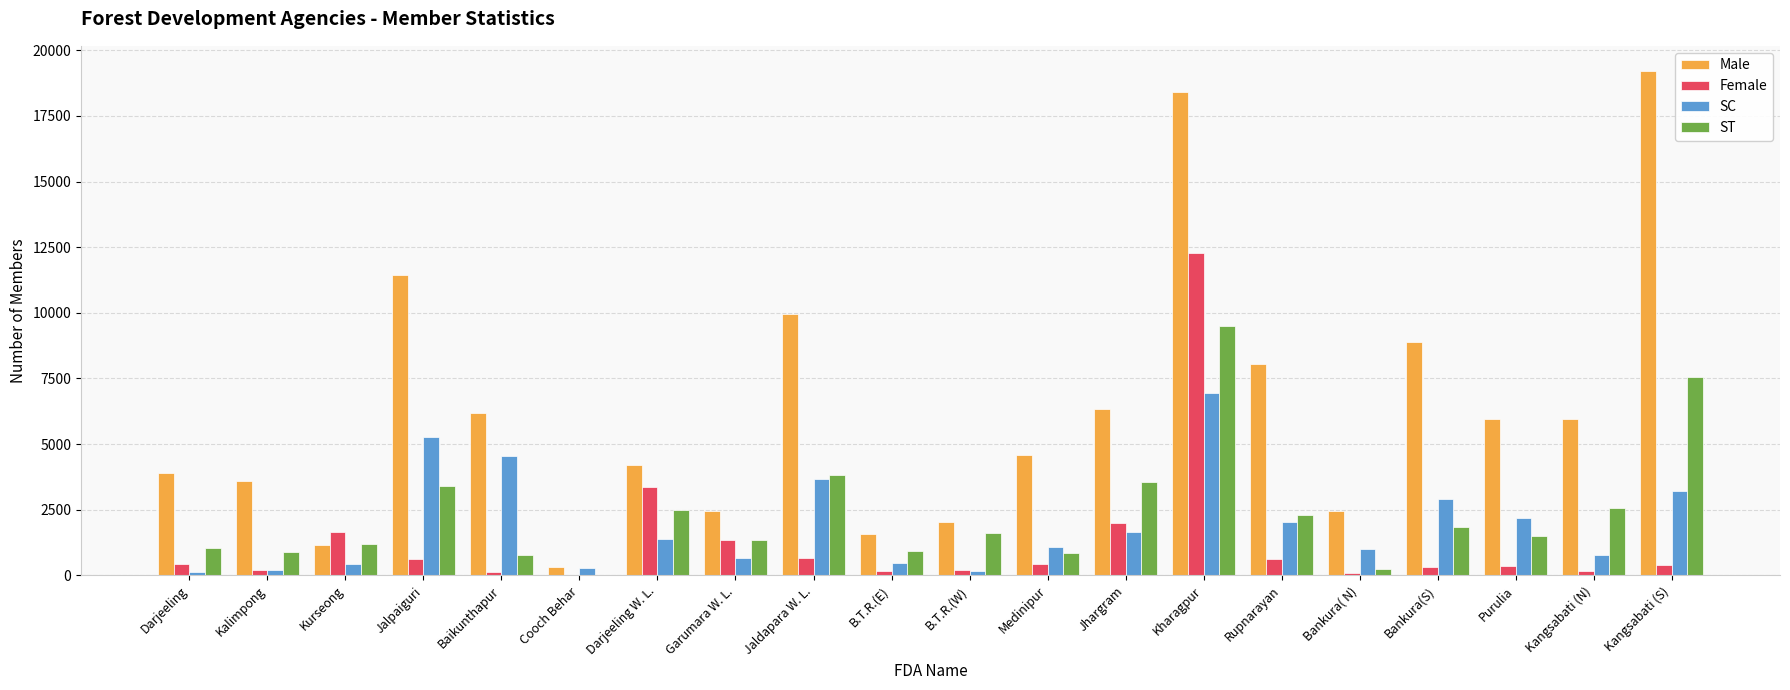

The value of Female at Medinipur is 423. True or false?

True